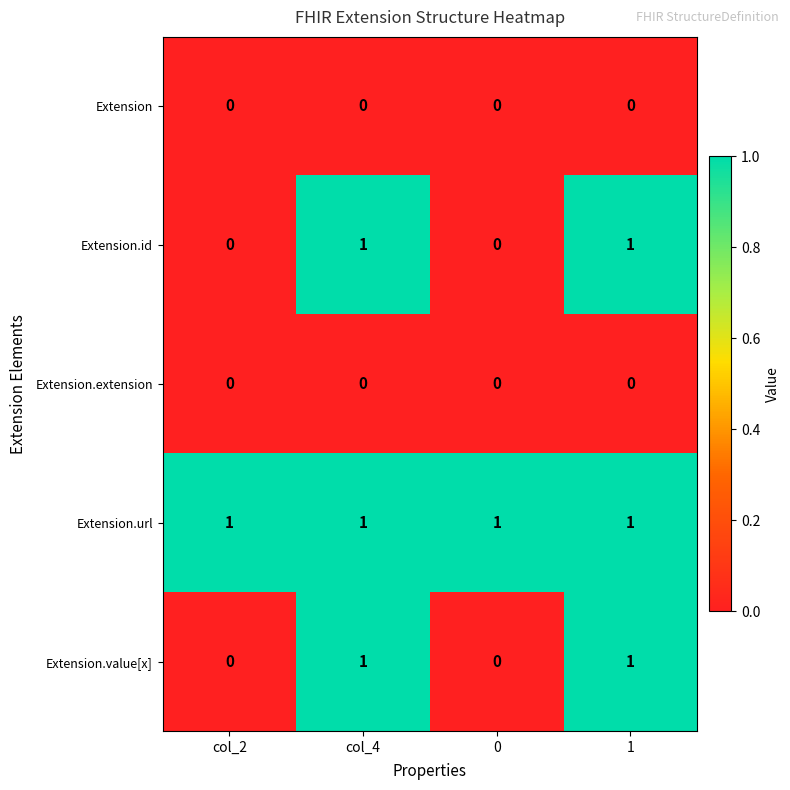

Is it true that Extension.url equals 1 at 1?

True